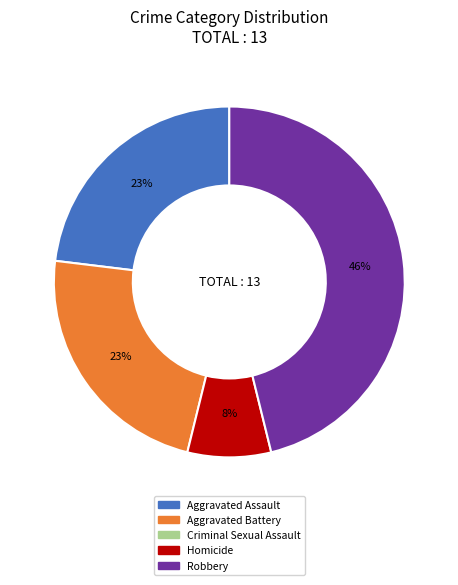

Is there a majority slice in this chart?

No